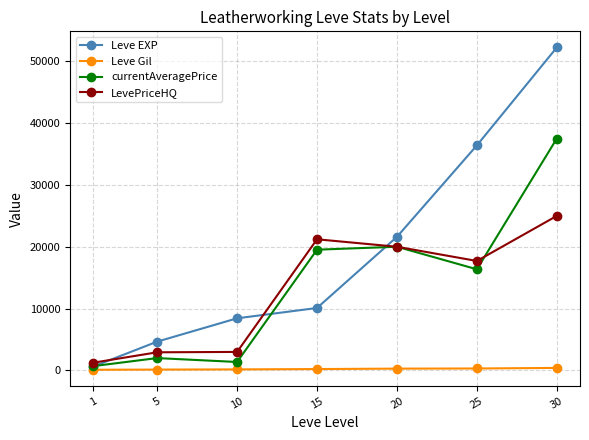

True or false: LevePriceHQ has more than 2 interior local peaks.

False